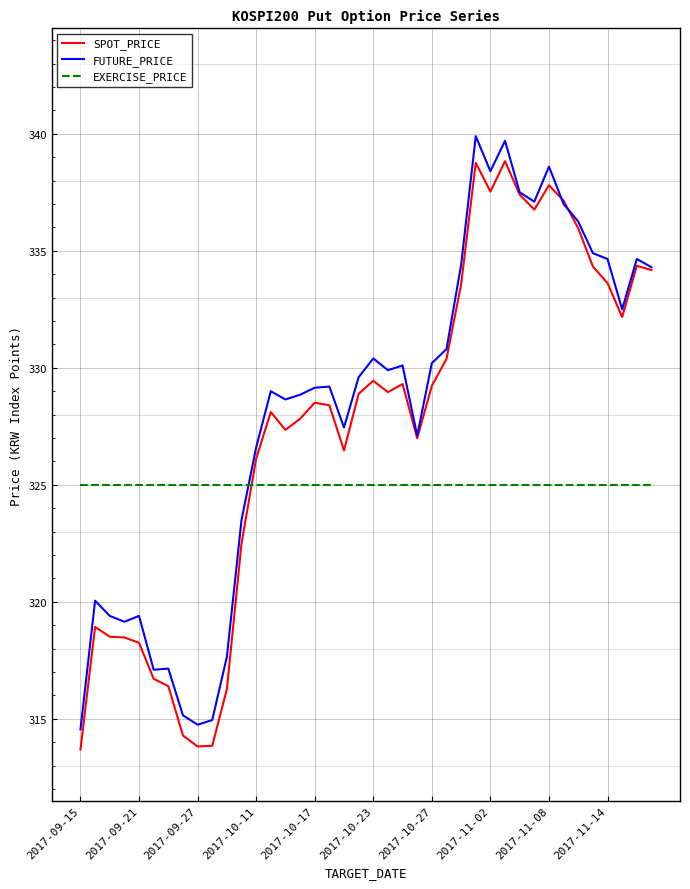

At how many categories does at least one series exceed 322?

40